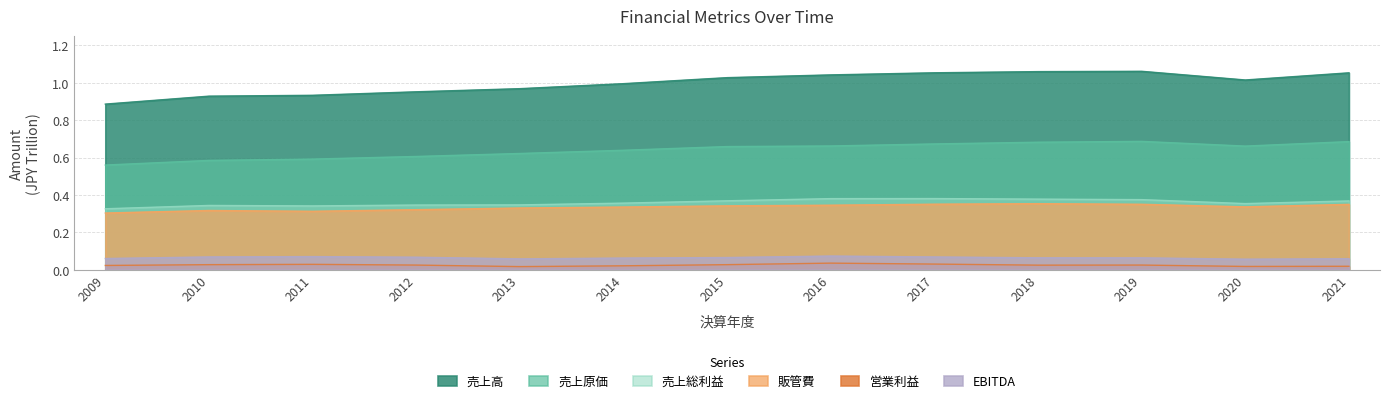

Is the value of 売上高 at 2017 greater than the value of 営業利益 at 2011?

Yes